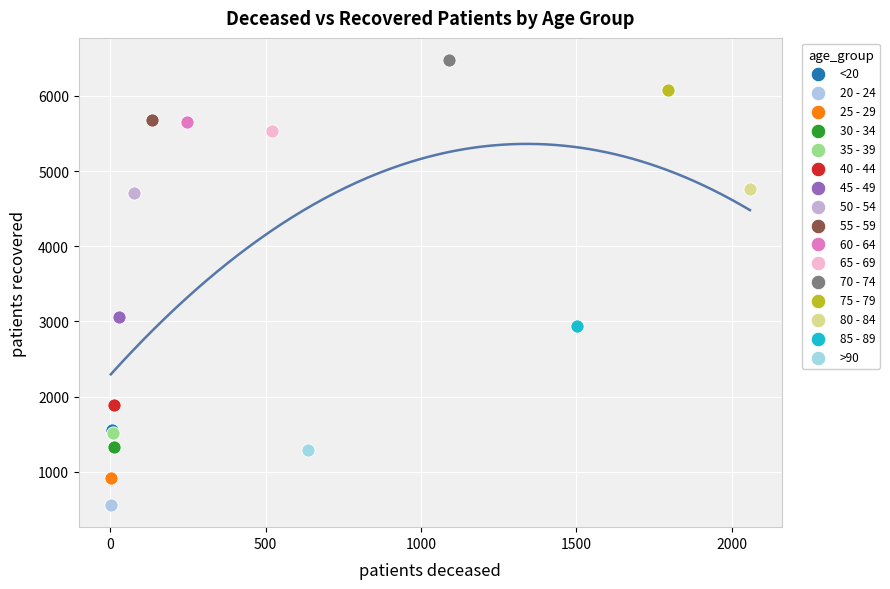

Which series contains the highest Y value?

70 - 74